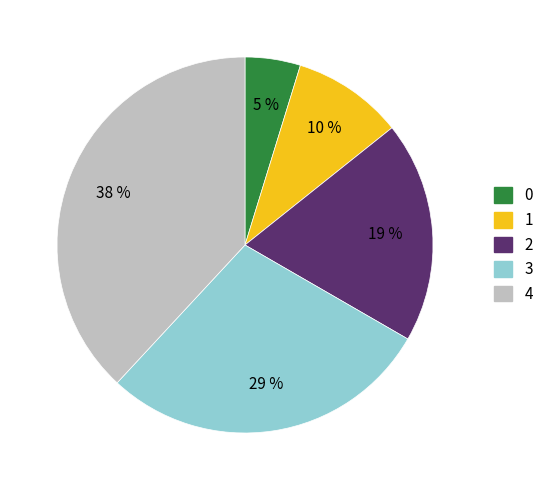

How many slices are in this pie chart?

5